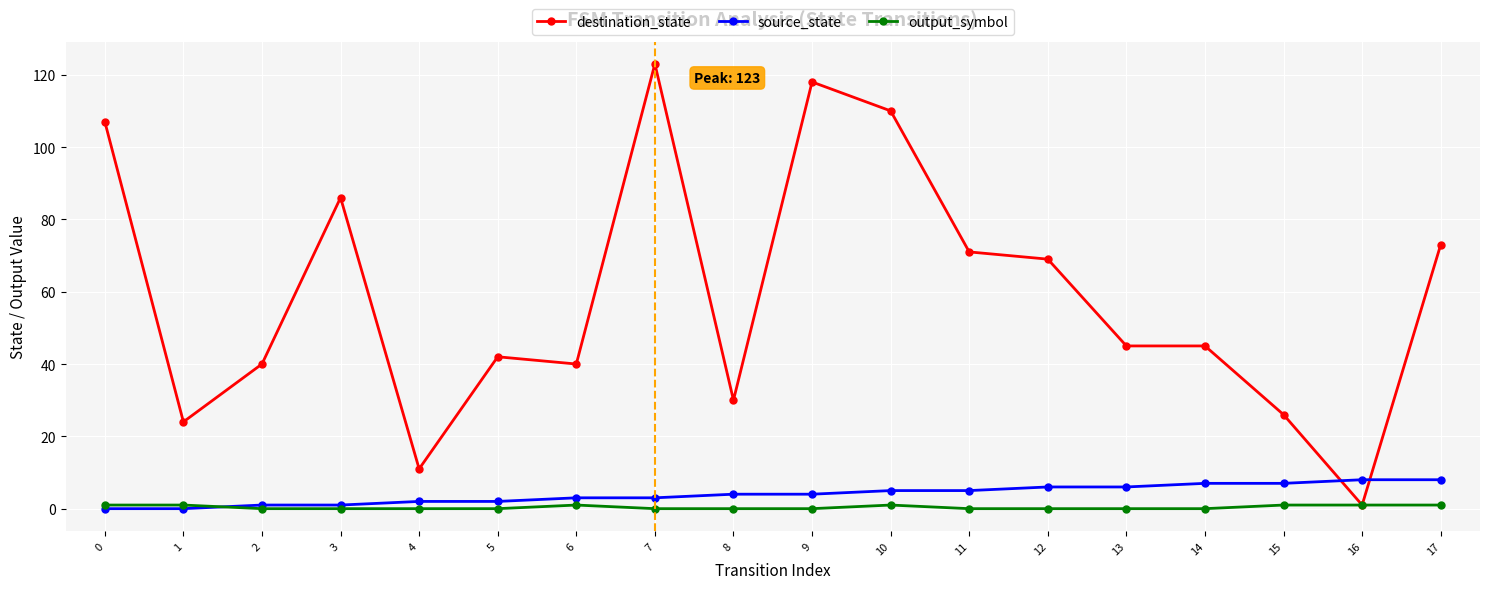

Is it true that destination_state equals 7 at 15?

False